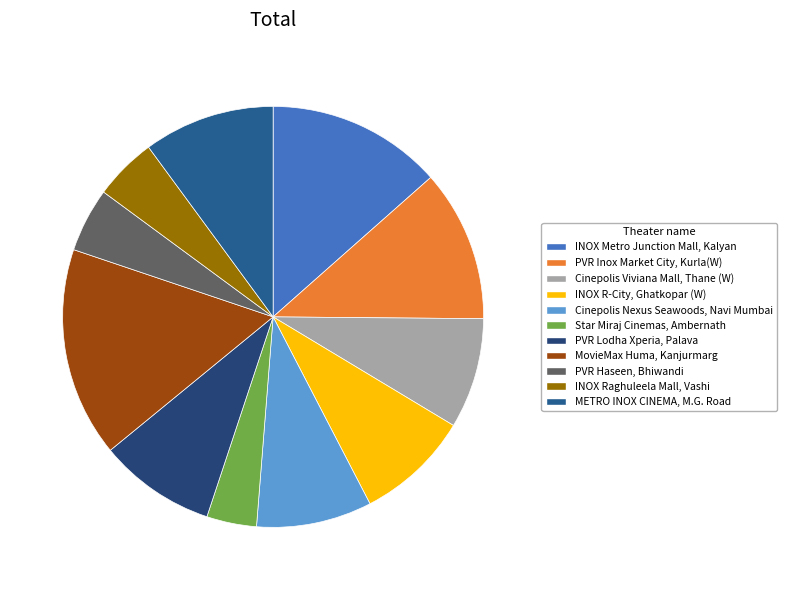

What percentage is the INOX Metro Junction Mall, Kalyan slice, to the nearest percent?

13%